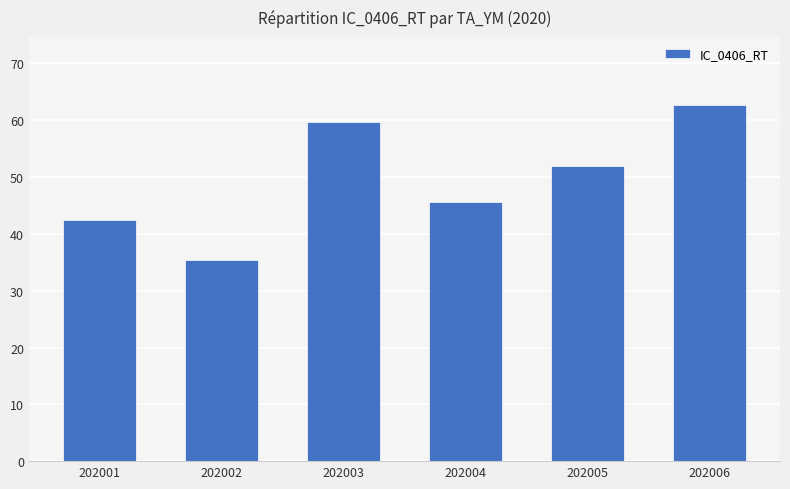

What is the change in value from 202002 to 202006?

+27.3